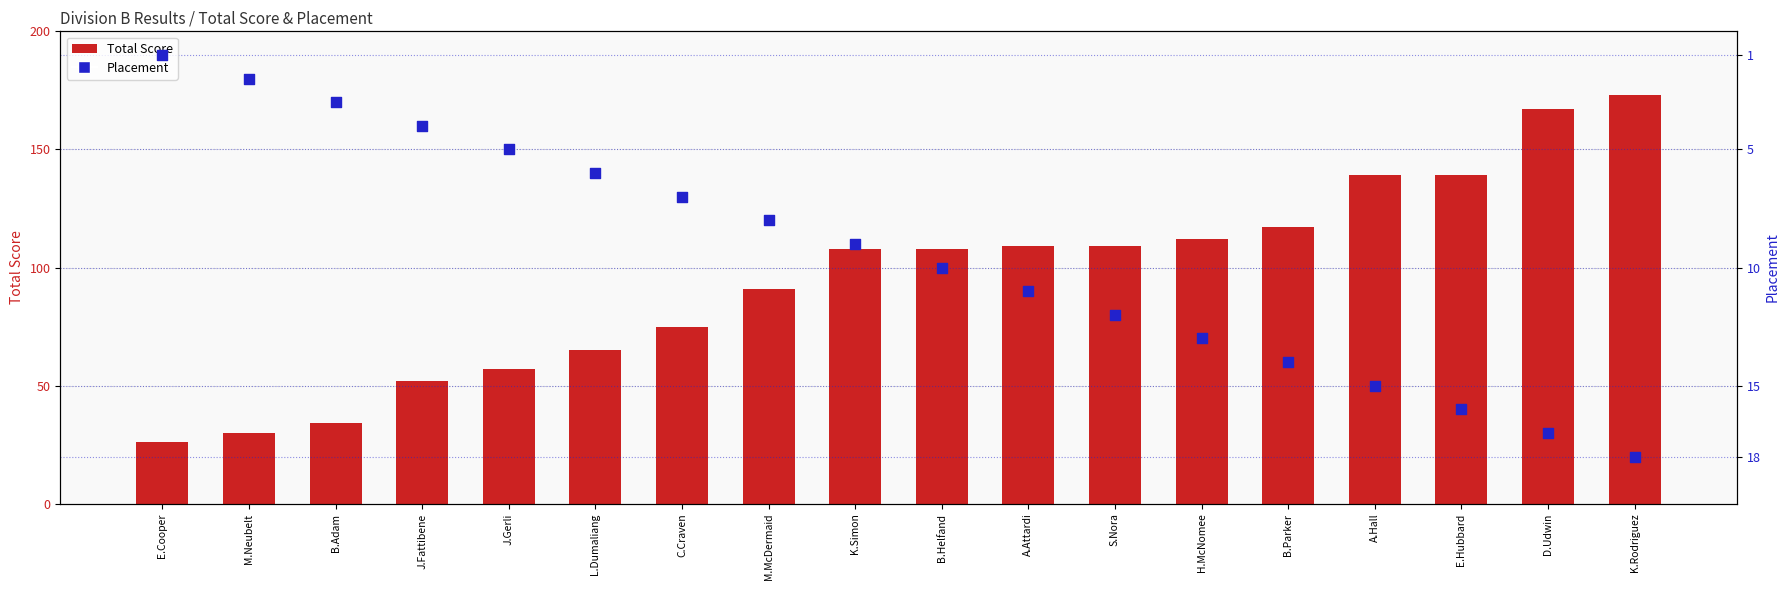

Which series has the largest total across all categories?

Total Score